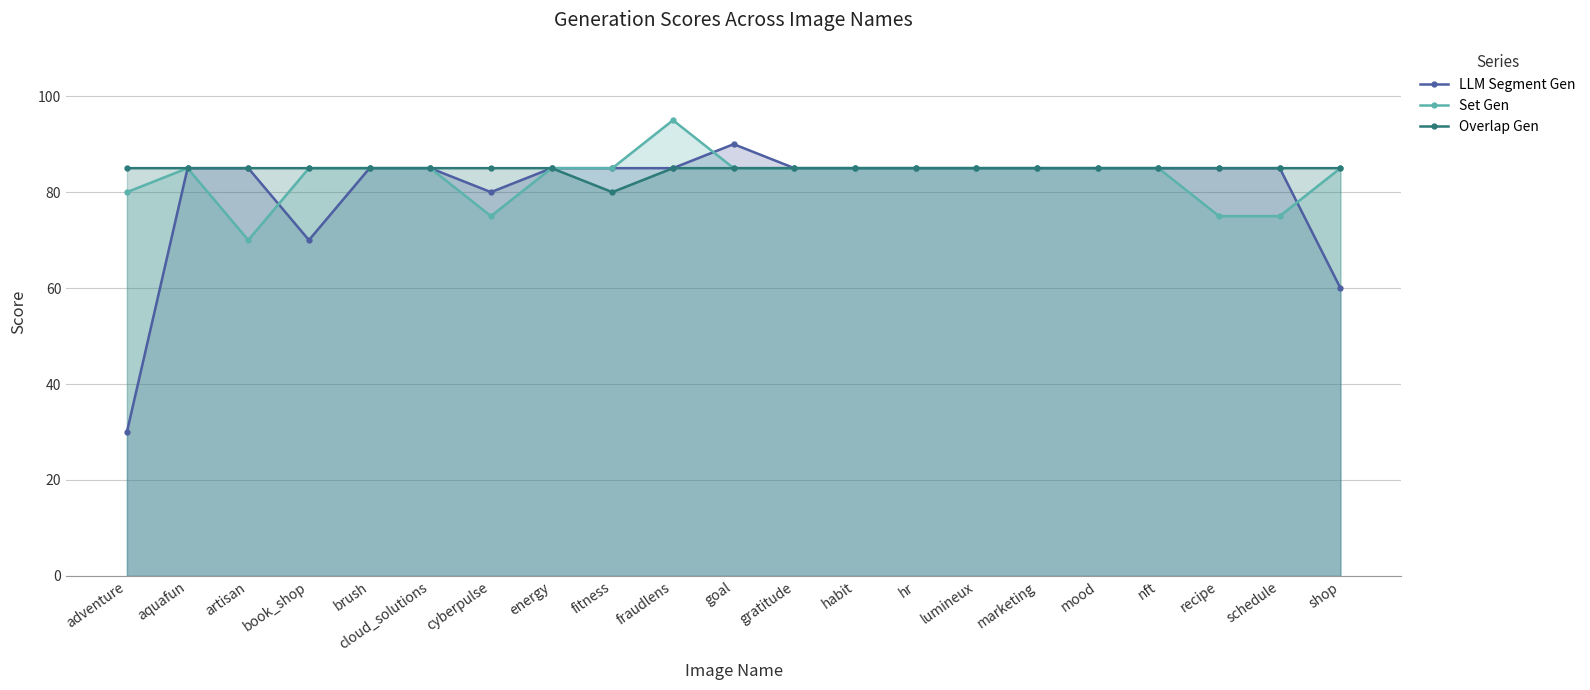

What are all the series names shown in the legend?

LLM Segment Gen, Set Gen, Overlap Gen